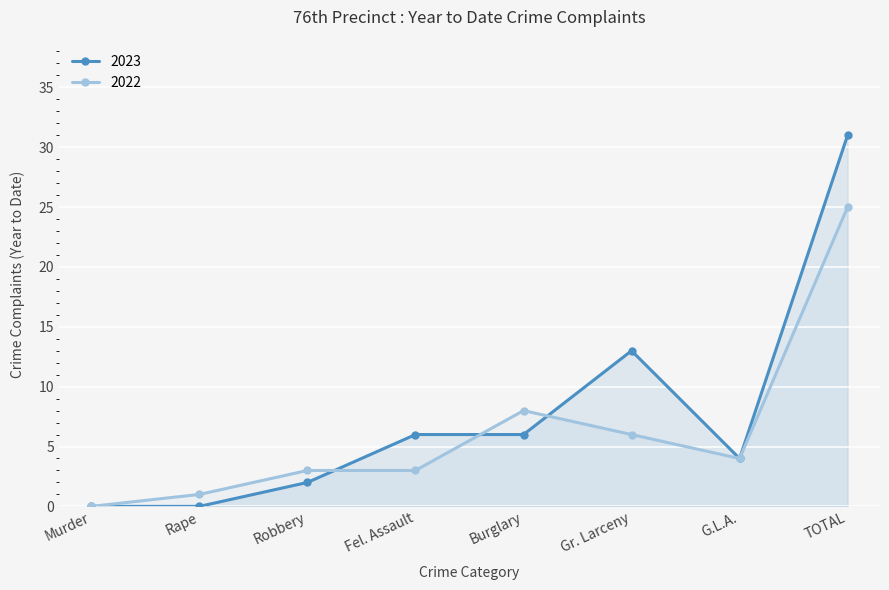

Rank the series by their average value, from highest to lowest.

2023, 2022